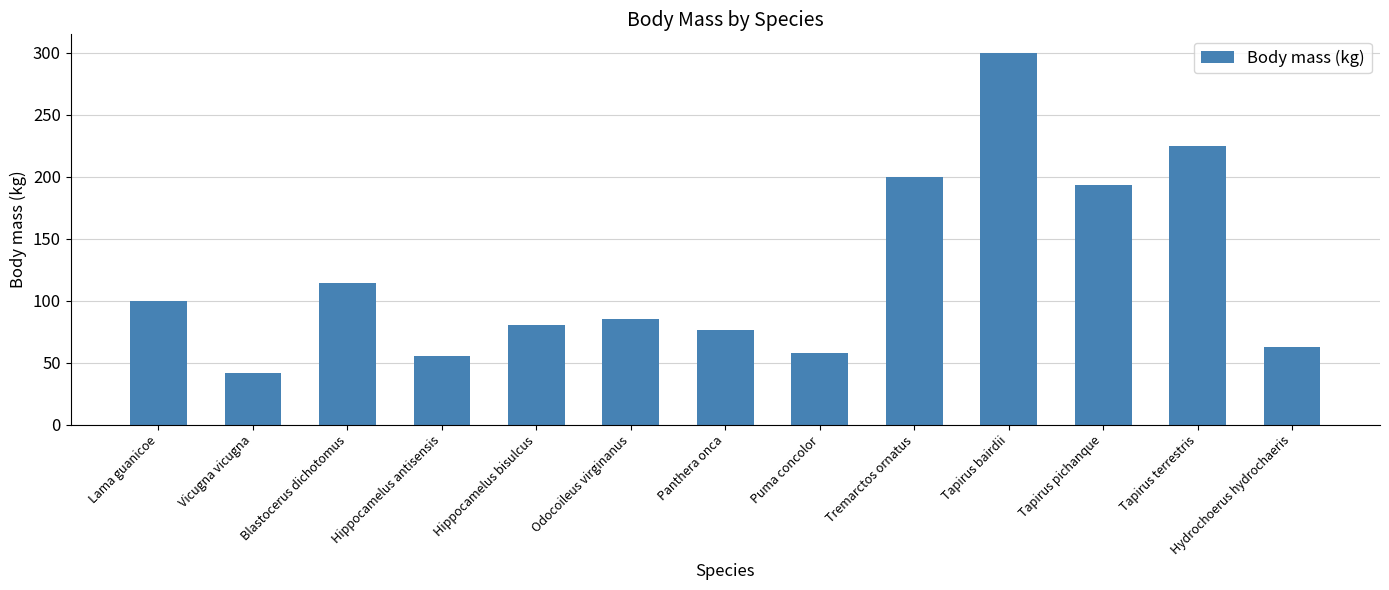

What is the difference between the second highest and second lowest values?

170